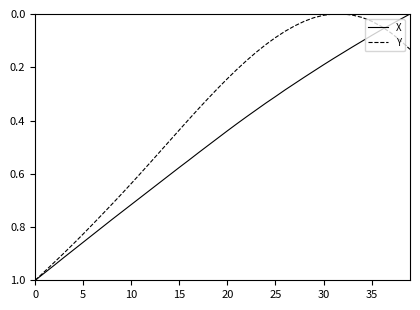

List the series in order of their overall mean, lowest first.

Y, X